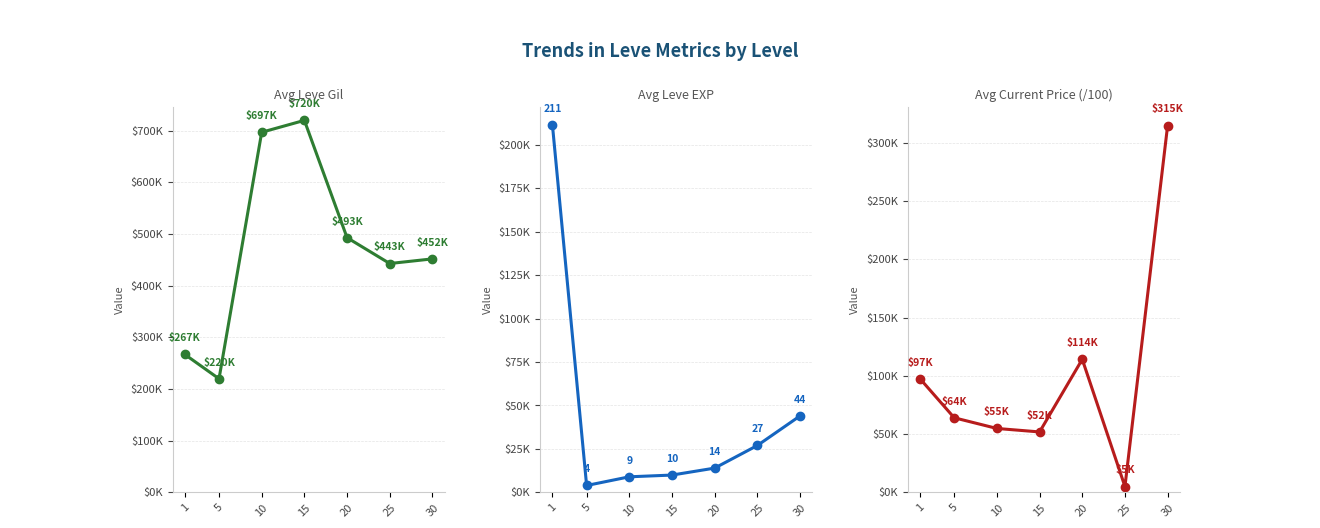

At which label does Avg Current Price (/100) reach its peak?

30